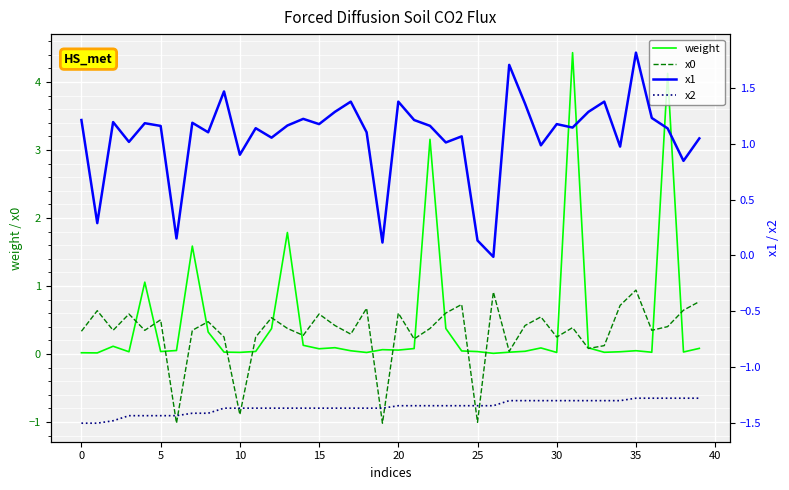

True or false: x0 and x1 cross at least once.

True